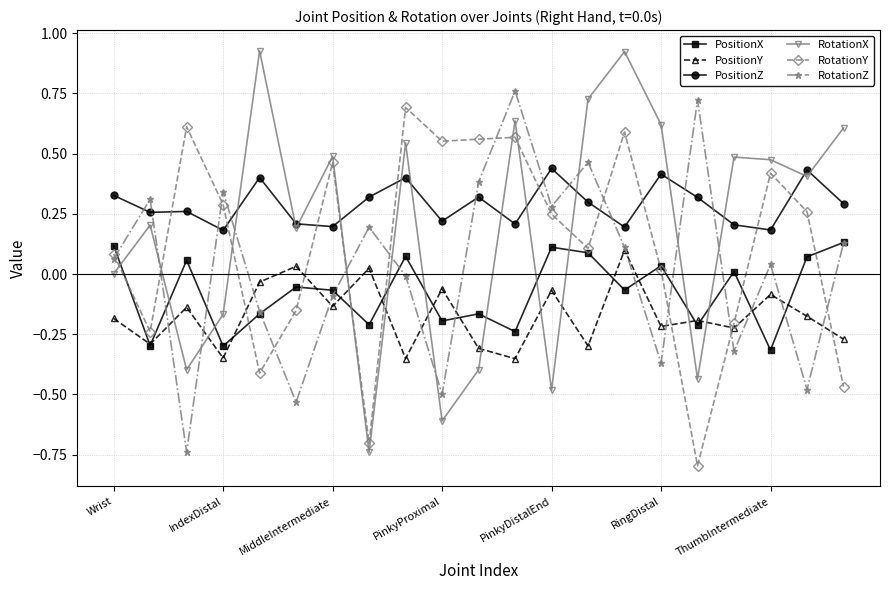

What is the sum of all RotationY values?

2.5